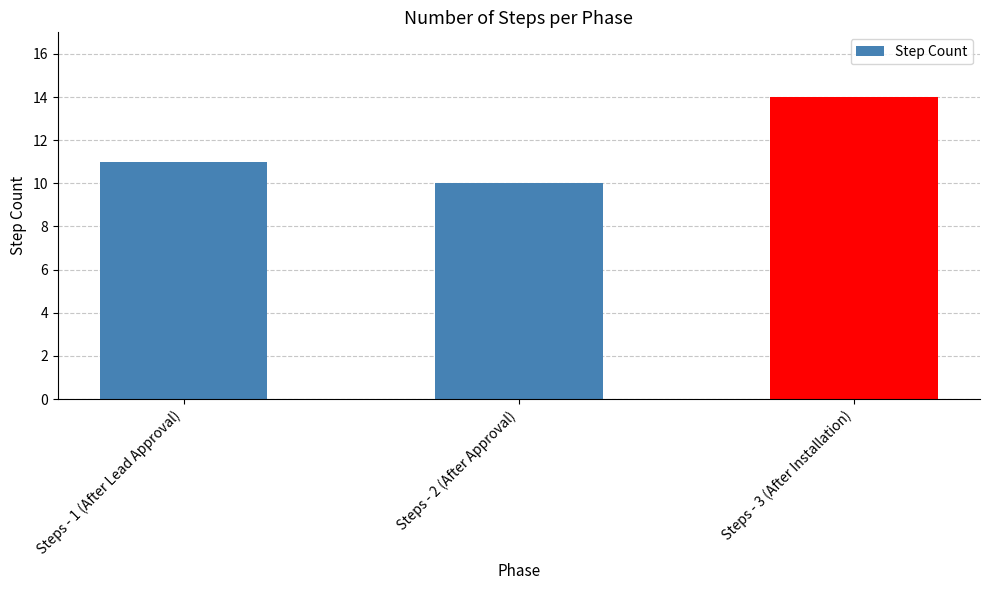

Rank the categories by value from lowest to highest.

Steps - 2 (After Approval), Steps - 1 (After Lead Approval), Steps - 3 (After Installation)